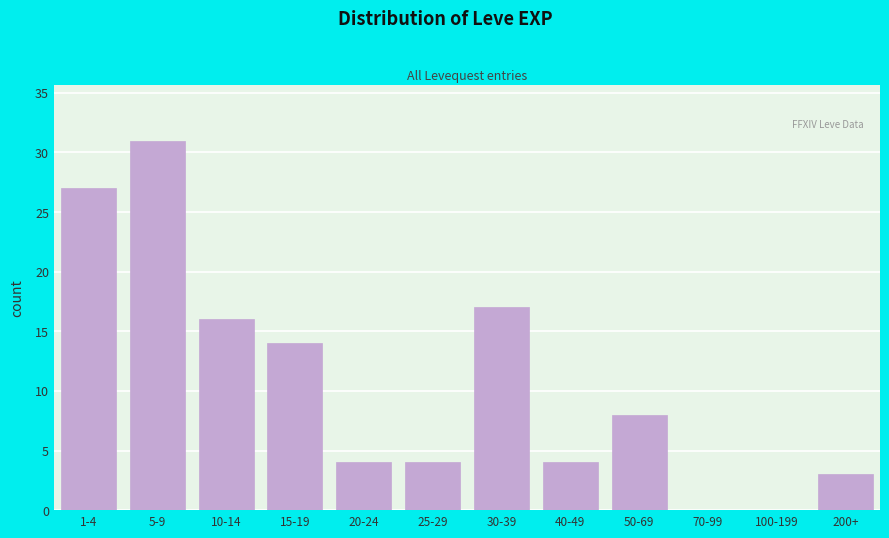

Reading left to right, extract all data points from this chart.

1-4=27	5-9=31	10-14=16	15-19=14	20-24=4	25-29=4	30-39=17	40-49=4	50-69=8	70-99=0	100-199=0	200+=3